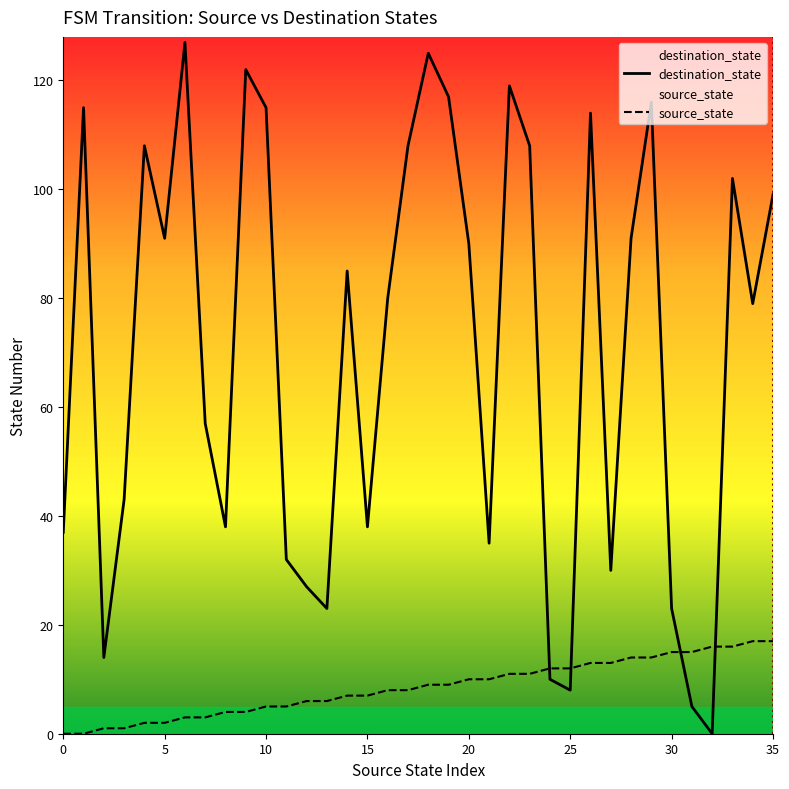

List the labels in order of destination_state value, smallest first.

32, 31, 25, 24, 2, 13, 30, 12, 27, 11, 21, 0, 8, 15, 3, 7, 34, 16, 14, 20, 5, 28, 35, 33, 4, 17, 23, 26, 1, 10, 29, 19, 22, 9, 18, 6